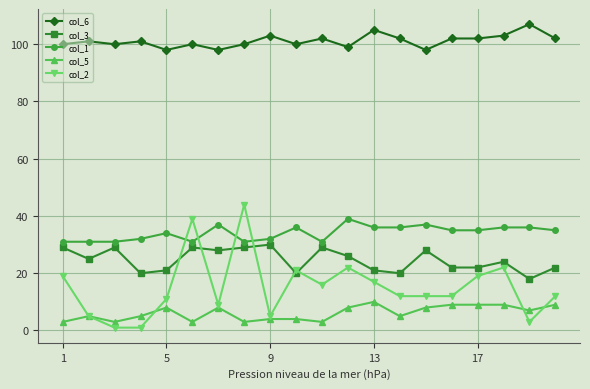

Which series has the largest total across all categories?

col_6